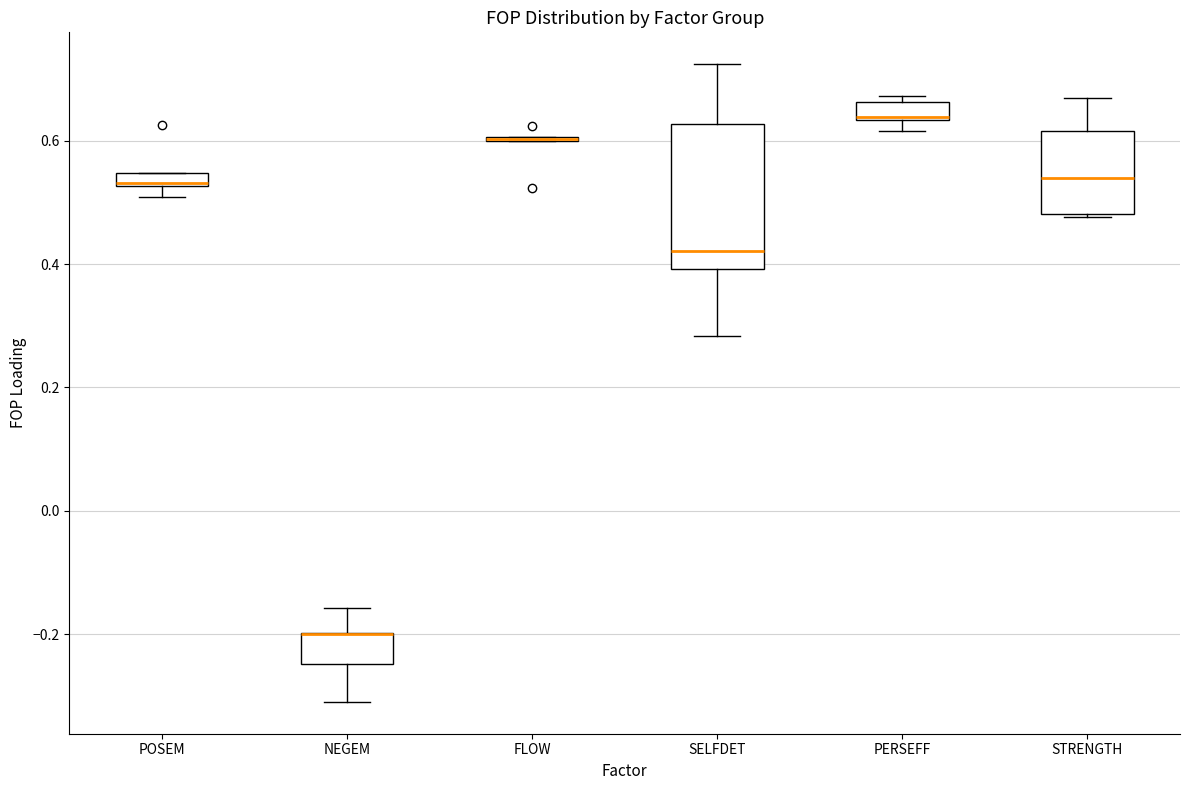

Where does the upper whisker of the box for NEGEM end on the y-axis? The values are not printed on the chart, so give them approximately, as read against the axis.

-0.16